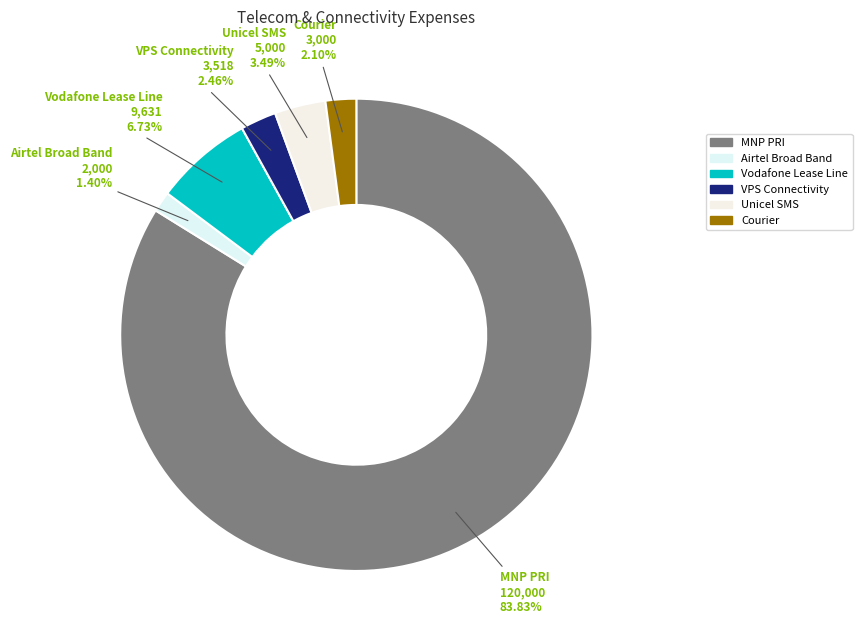

What is the smallest slice in the pie chart?

Airtel Broad Band